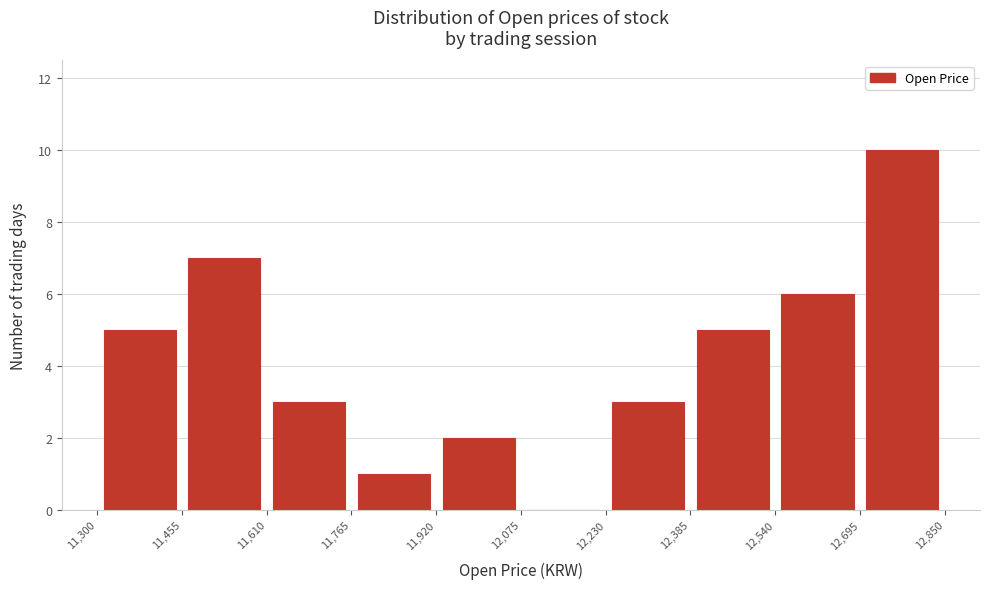

Reading left to right, transcribe this chart: for each bar, give the range it covers on the x-axis and its height. The values are not printed on the chart, so give them approximately, as read against the axis.

11,300 to 11,455: 5
11,455 to 11,610: 7
11,610 to 11,765: 3
11,765 to 11,920: 1
11,920 to 12,075: 2
12,075 to 12,230: 0
12,230 to 12,385: 3
12,385 to 12,540: 5
12,540 to 12,695: 6
12,695 to 12,850: 10